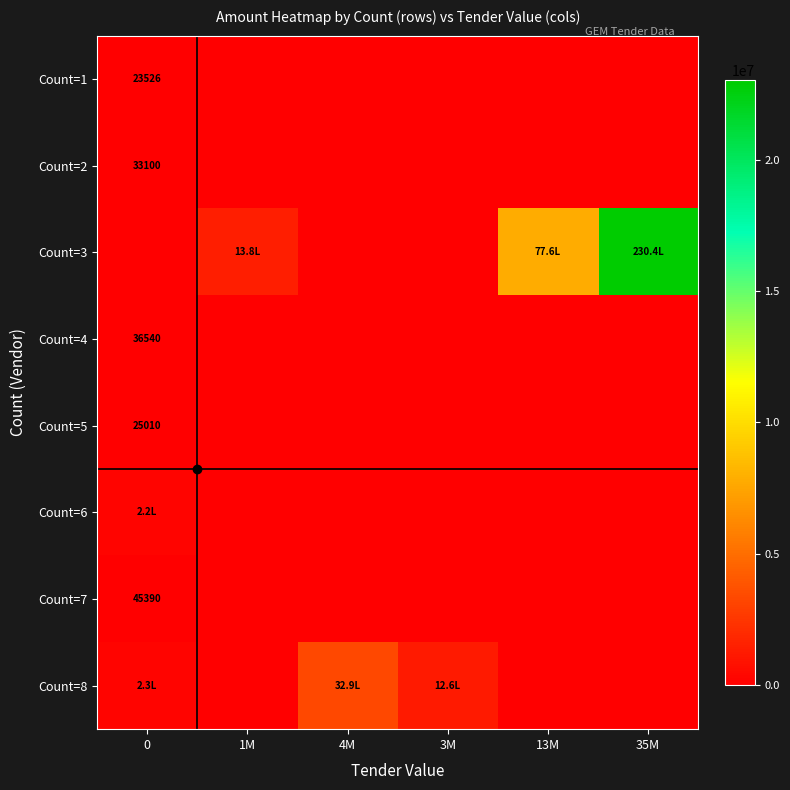

What is the difference between the highest and lowest values at 4M?

3288000.0